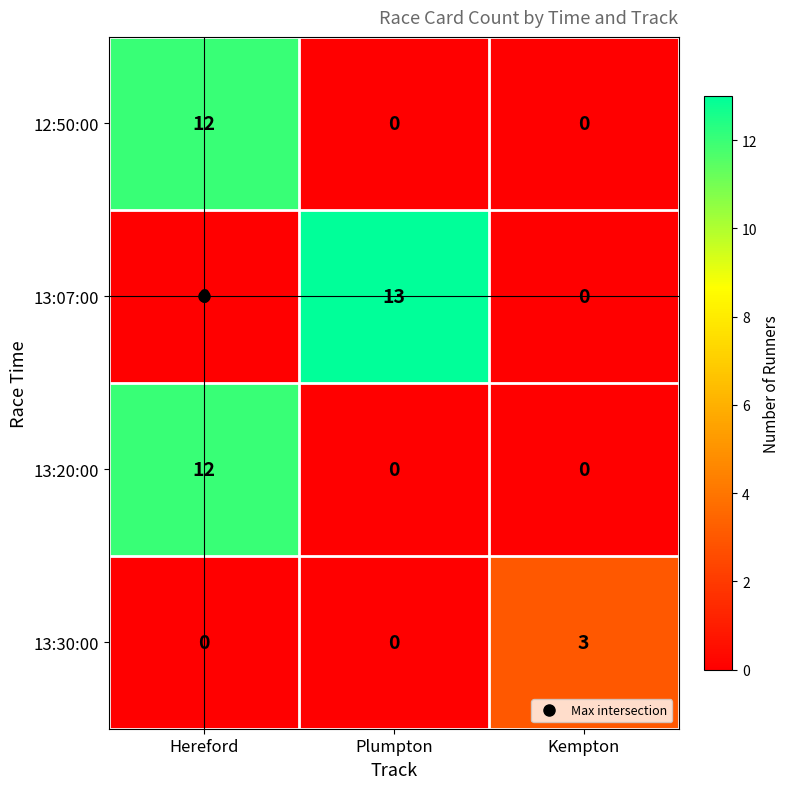

What is the total value across all series at Kempton?

3